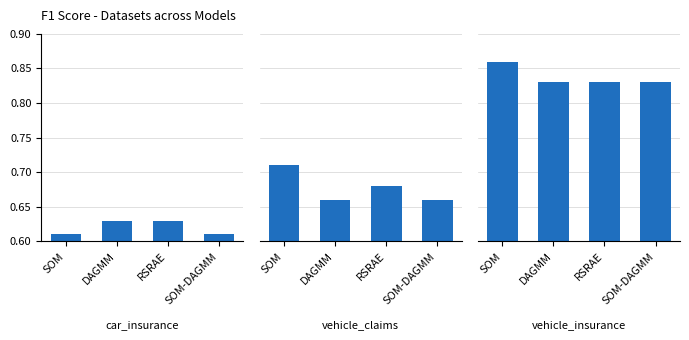

Which series changed the most between RSRAE and SOM-DAGMM?

car_insurance